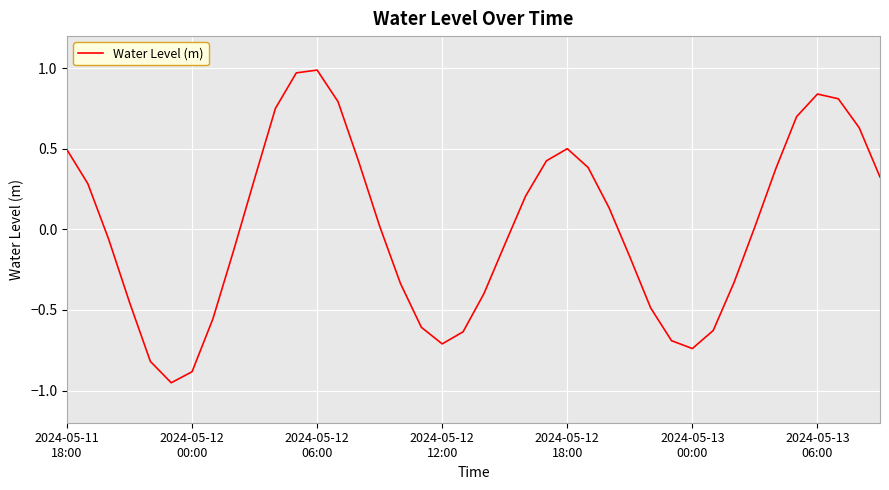

How many lines are shown in the chart?

1